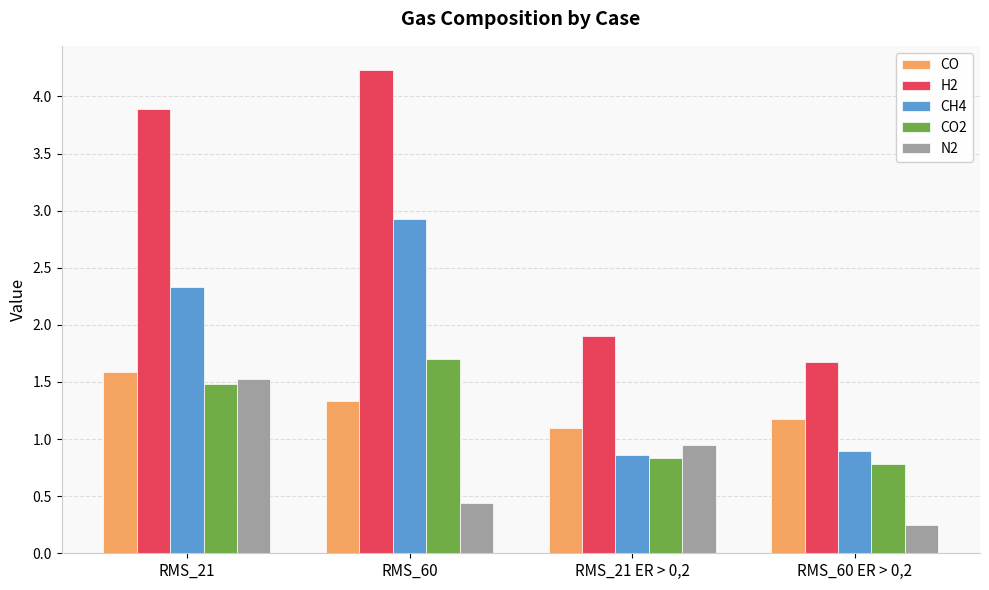

What is the spread (max minus min) of values at RMS_21 ER > 0,2?

1.1